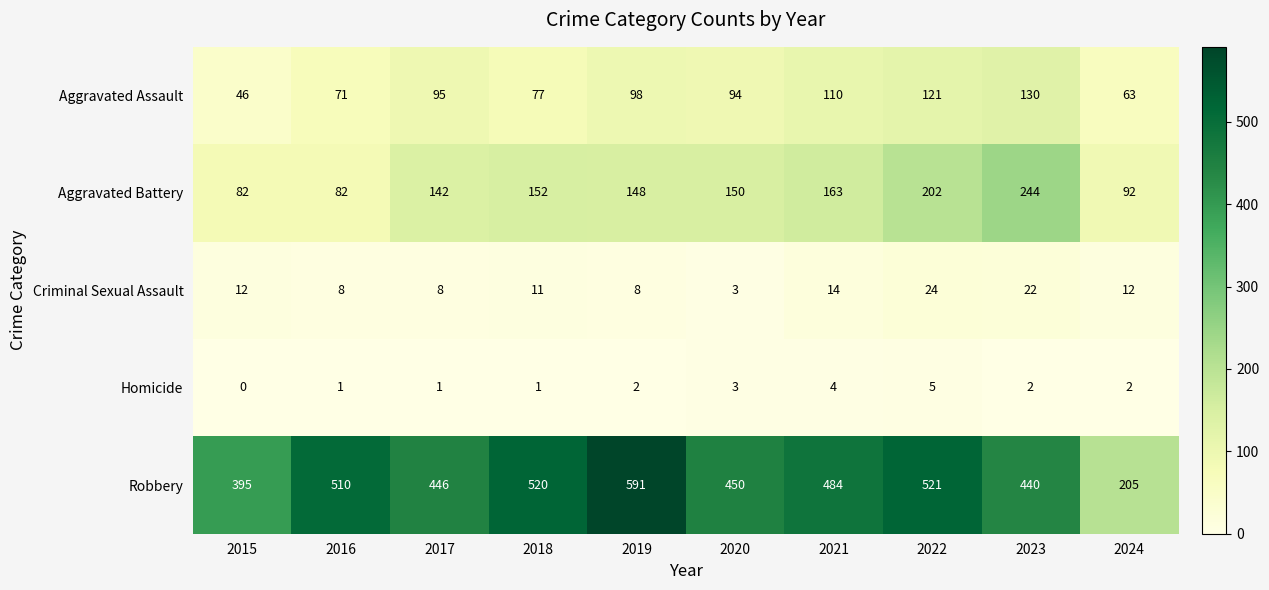

At which label is Aggravated Battery closest to 163?

2021